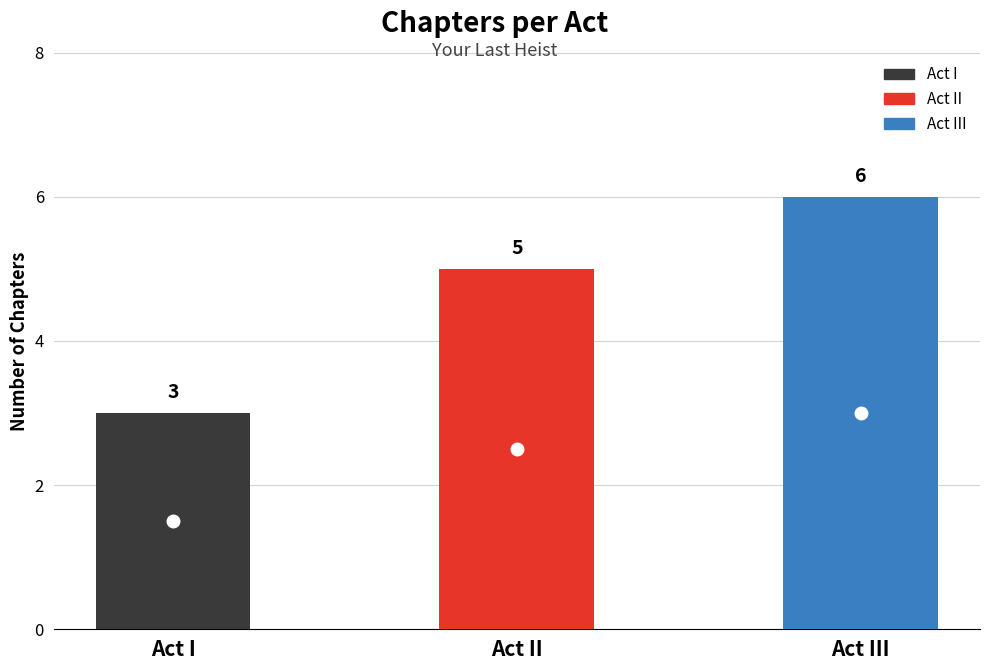

What is the difference between the second highest and minimum values?

2